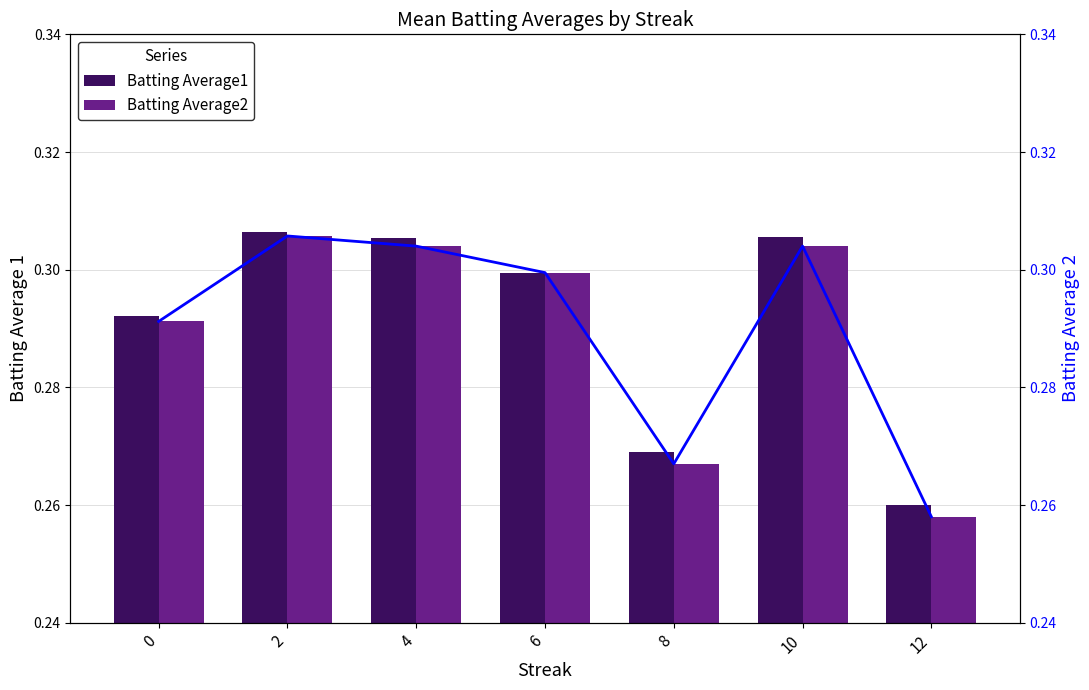

At how many categories does at least one series exceed 0?

7